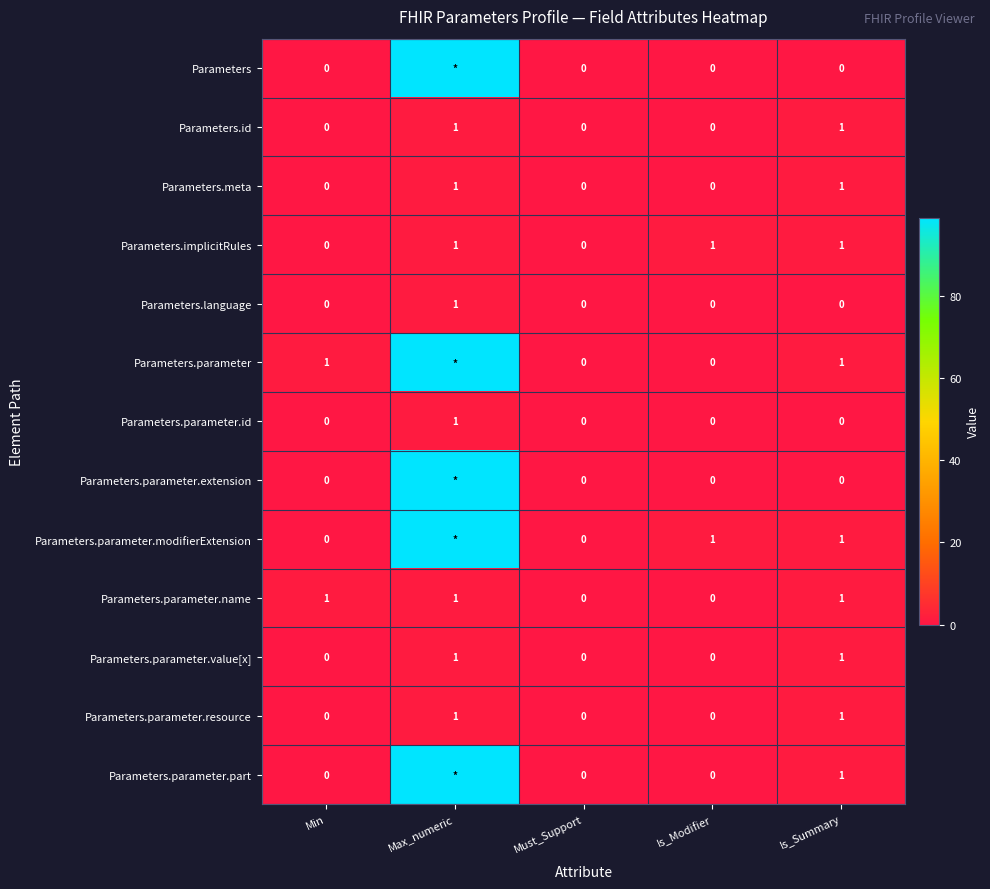

At how many categories does at least one series exceed 45?

1